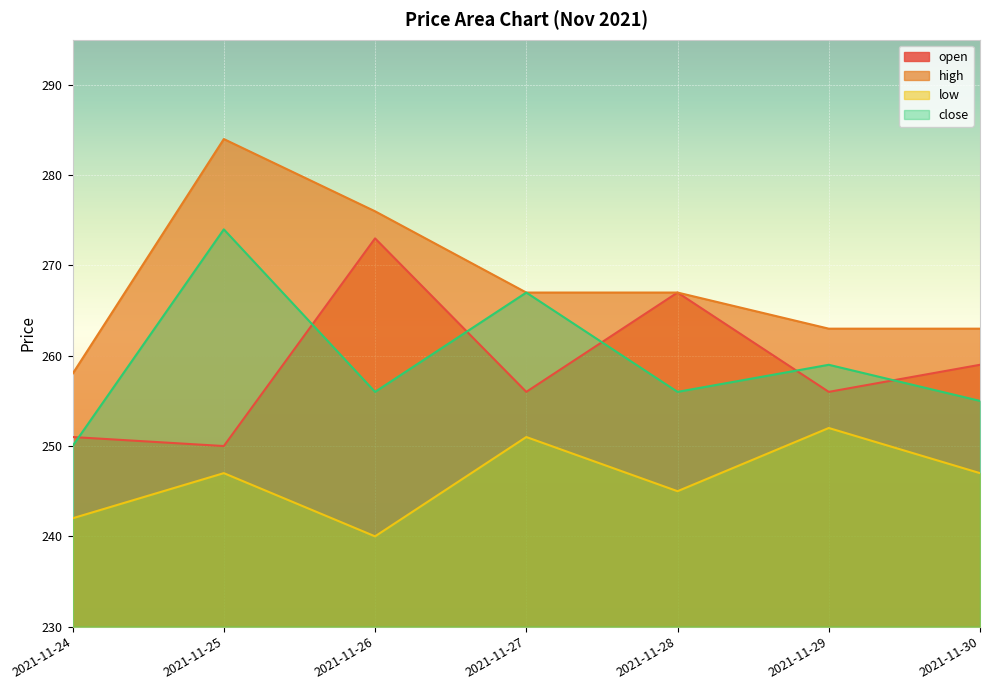

What is the sum of the open values at 2021-11-25 and 2021-11-26?

523